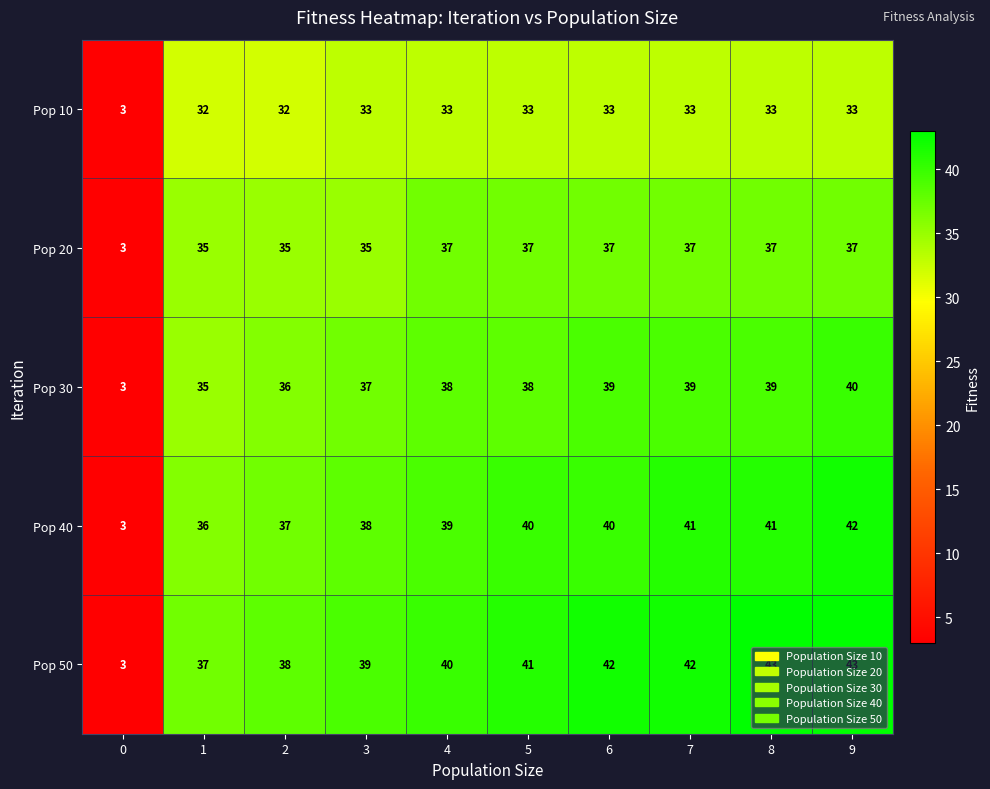

Read the Pop 20 value at 1.

35